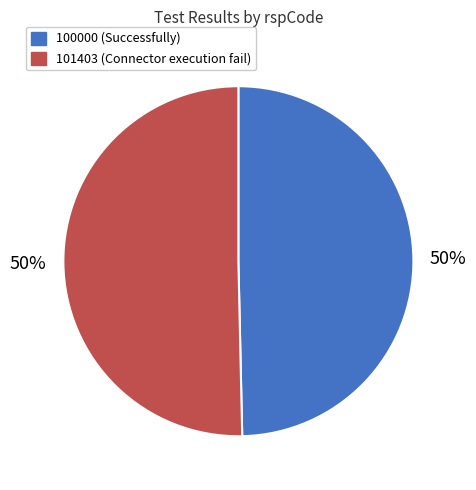

How many slices are in this pie chart?

2